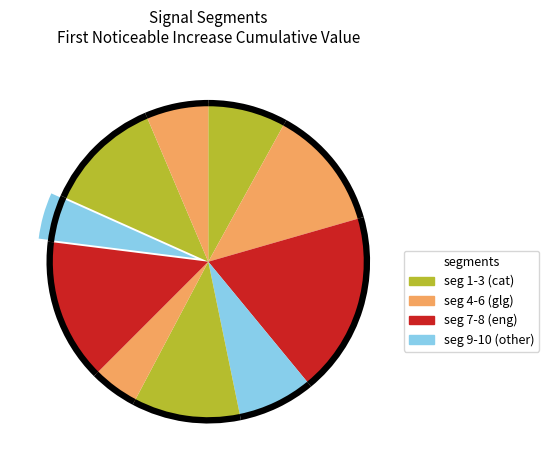

Count the number of slices in the pie.

10